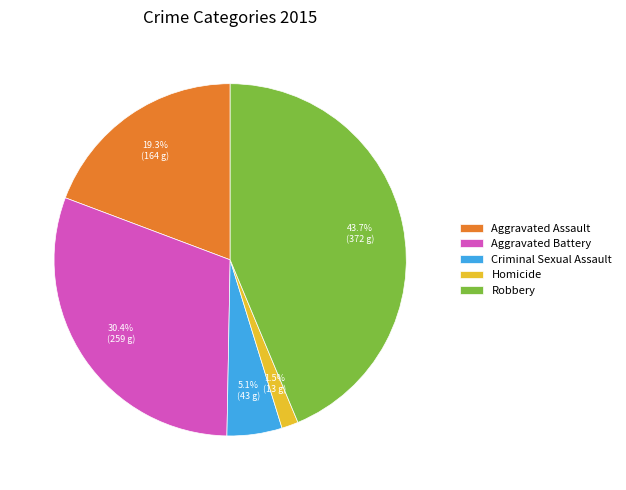

What is the ratio of the value at Aggravated Battery to the value at Robbery?

0.7